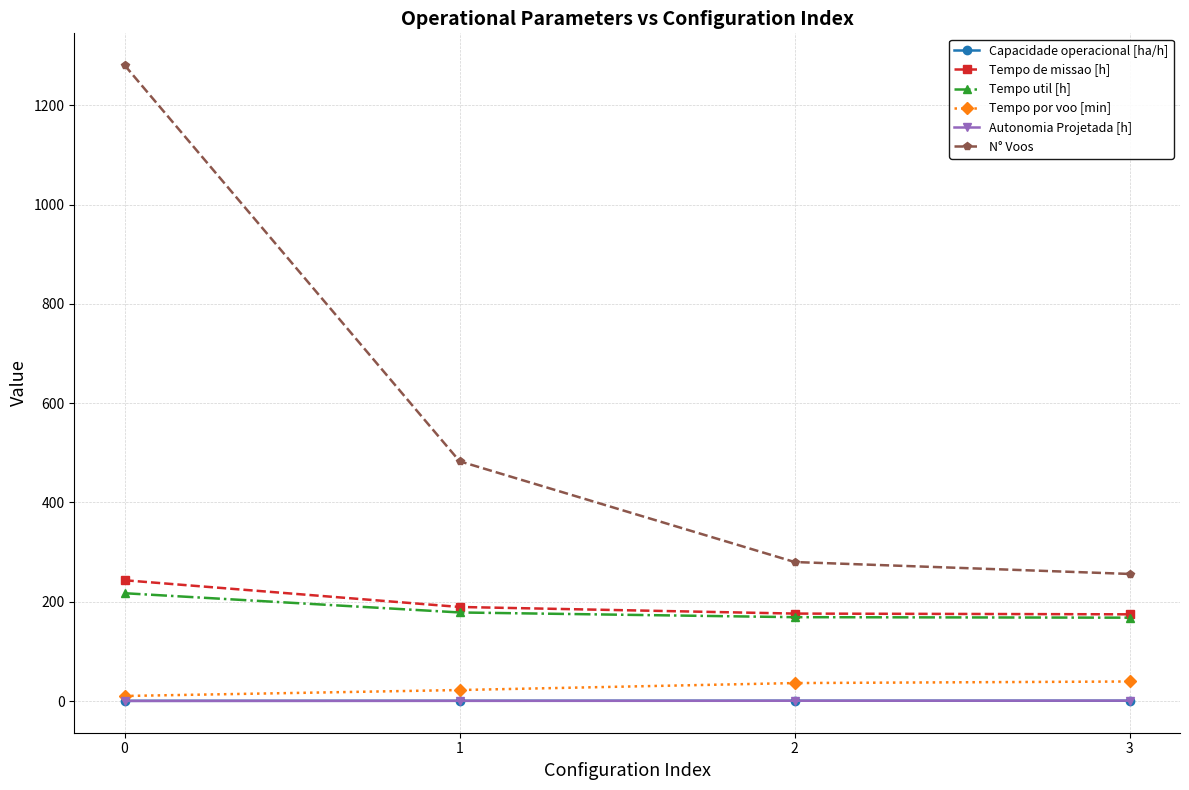

What is the minimum value for Tempo de missao [h]?

174.7